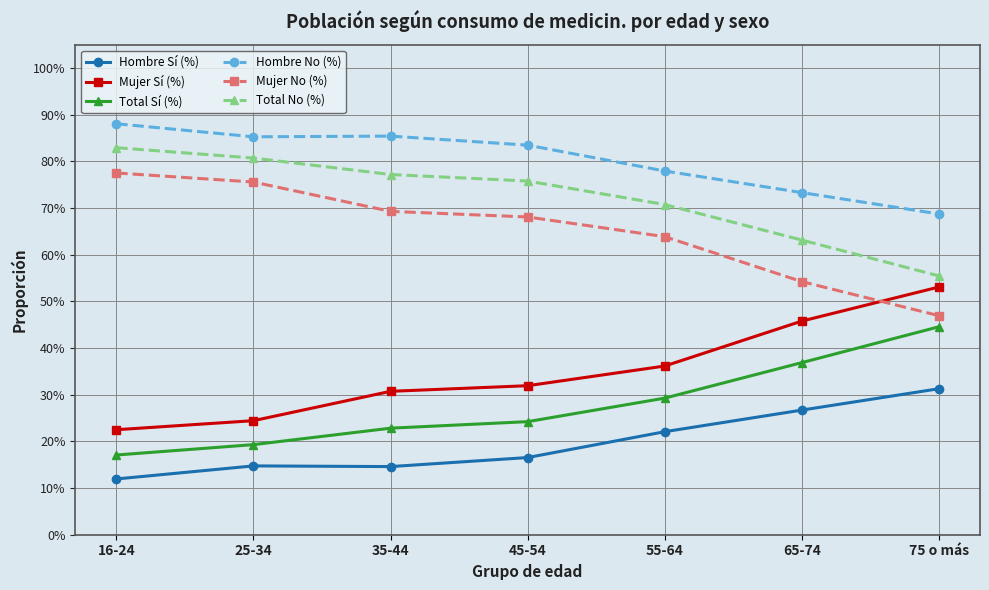

True or false: Total Sí (%) has more than 2 points higher than both neighbors.

False